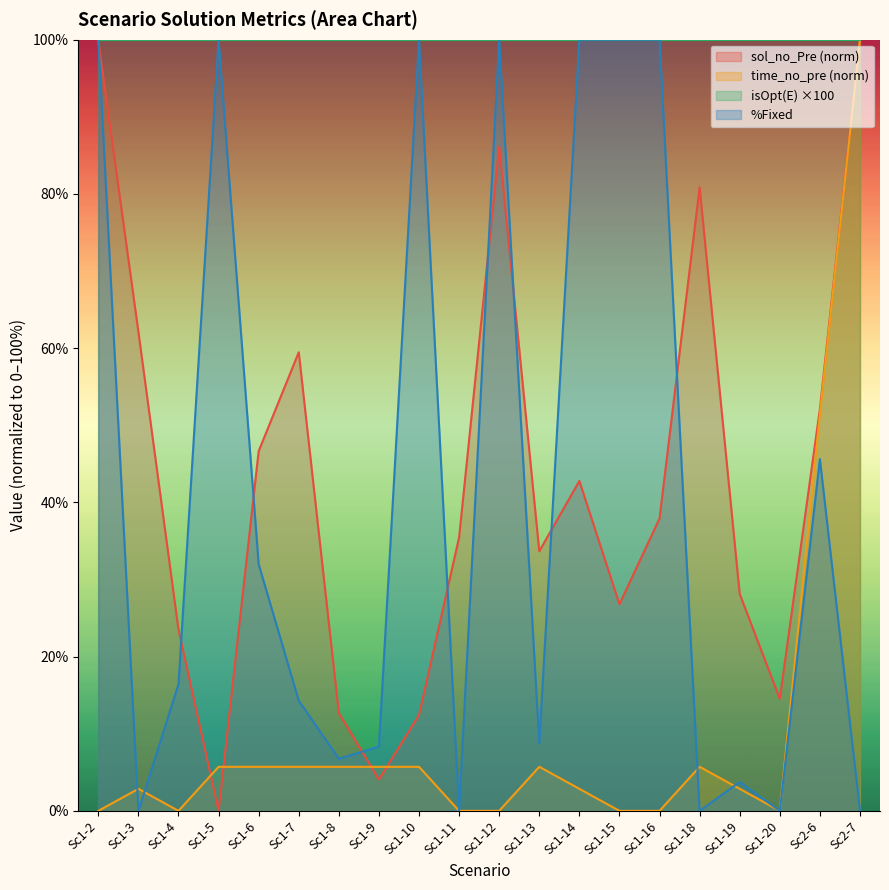

Rank the categories by time_no_pre value from lowest to highest.

Sc1-2, Sc1-4, Sc1-11, Sc1-12, Sc1-15, Sc1-16, Sc1-20, Sc1-3, Sc1-14, Sc1-19, Sc1-5, Sc1-6, Sc1-7, Sc1-8, Sc1-9, Sc1-10, Sc1-13, Sc1-18, Sc2-6, Sc2-7